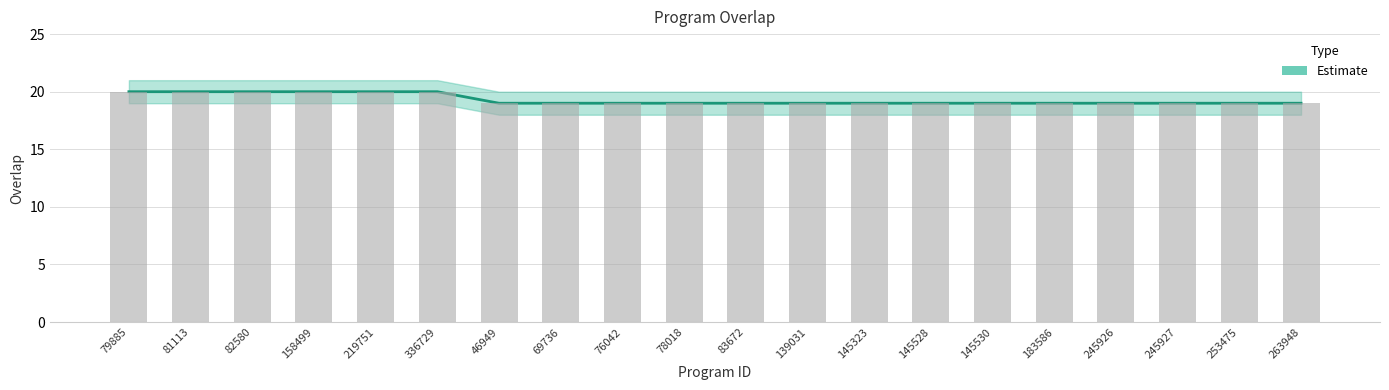

Reading right to left, transcribe all the data shown in this chart.

19	19	19	19	19	19	19	19	19	19	19	19	19	19	20	20	20	20	20	20